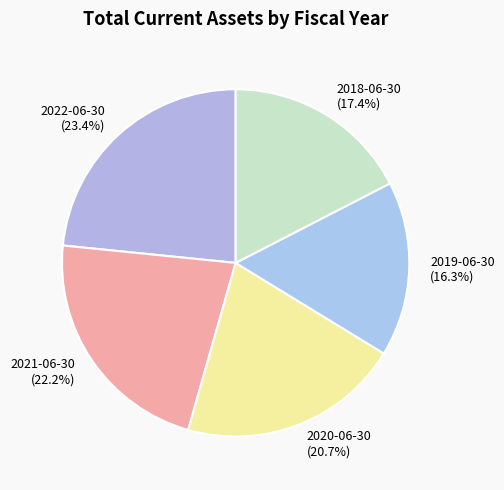

To the nearest percent, what is the average slice percentage?

20%